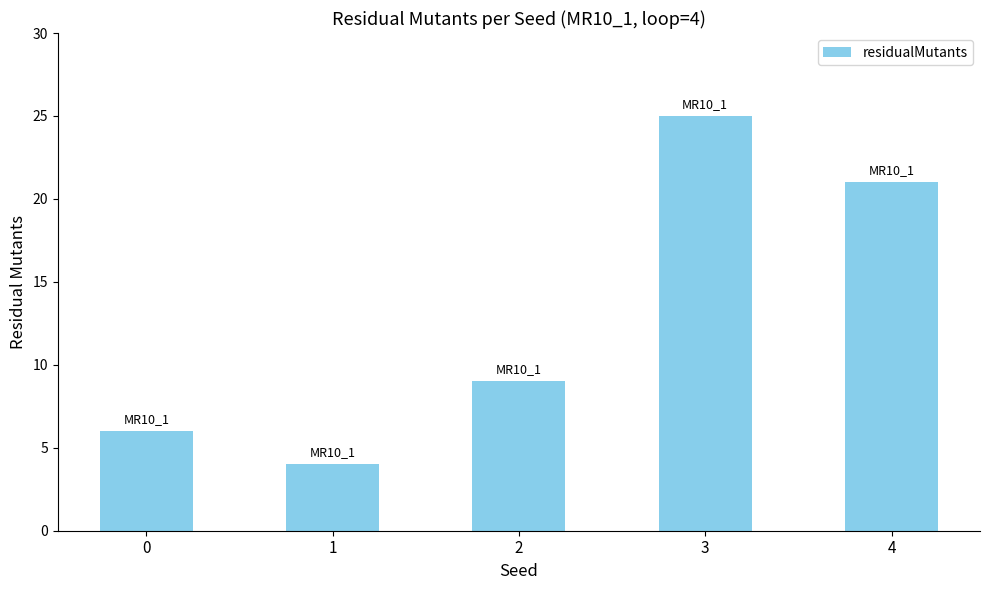

List the labels in order of value, smallest first.

1, 0, 2, 4, 3